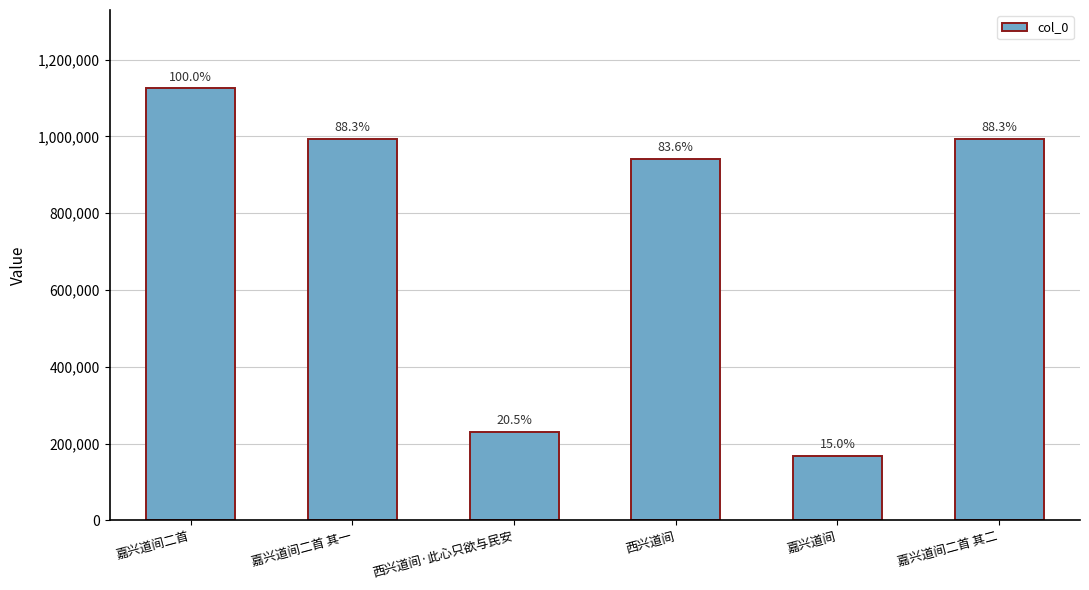

The value at 嘉兴道间 is 299073. True or false?

False